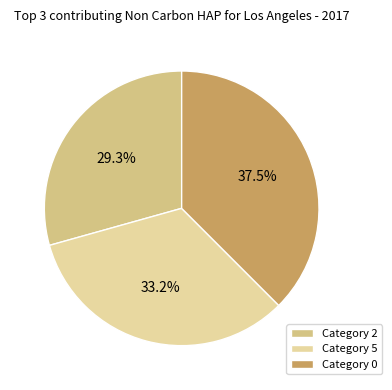

Is there a majority slice in this chart?

No